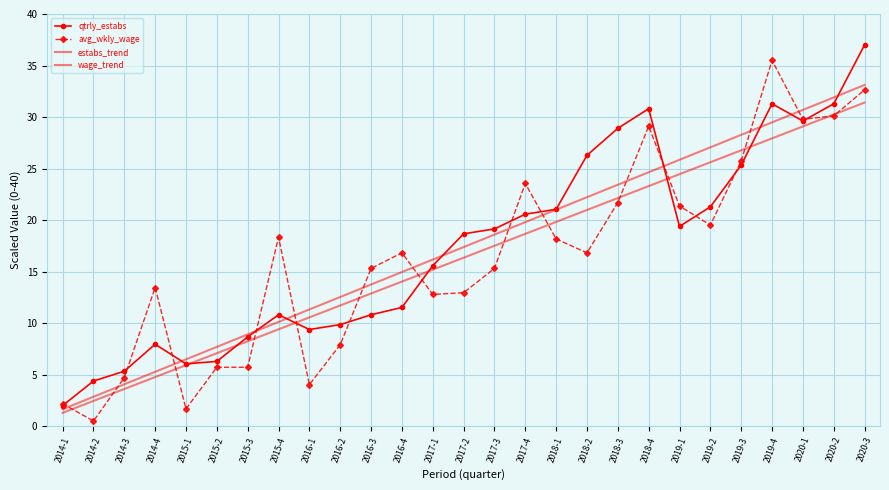

Is the value of wage_trend at 2015-2 greater than the value of qtrly_estabs at 2017-3?

No